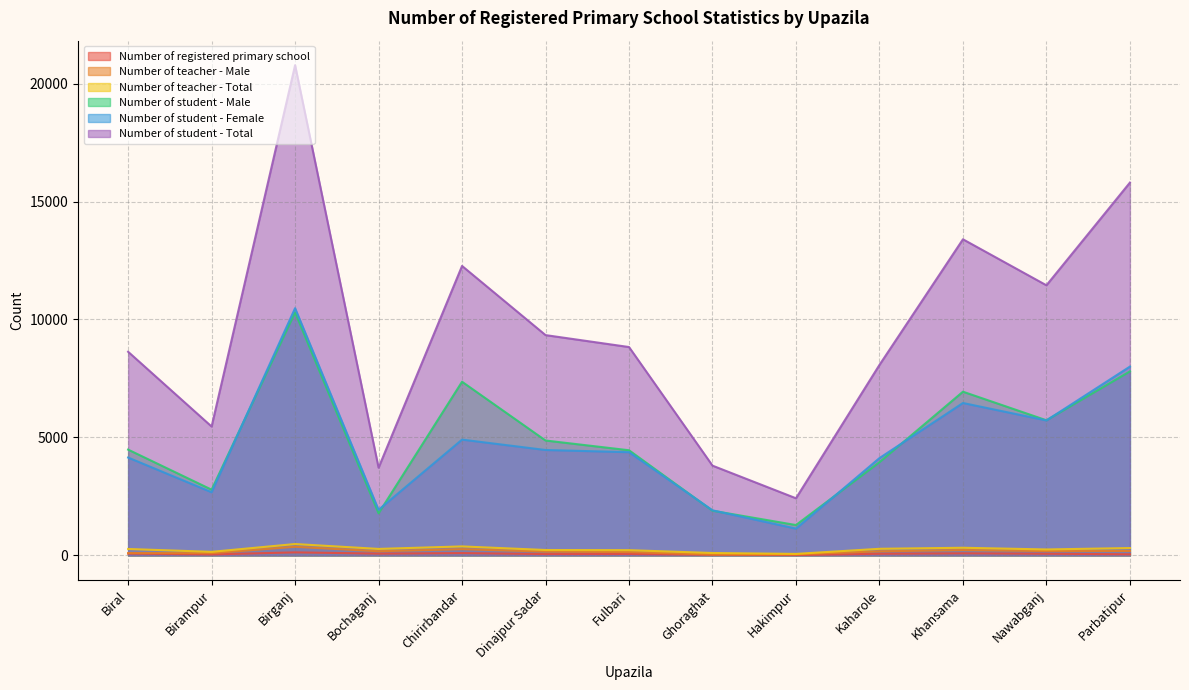

True or false: Number of student - Total has a value of 15537 at Dinajpur Sadar.

False